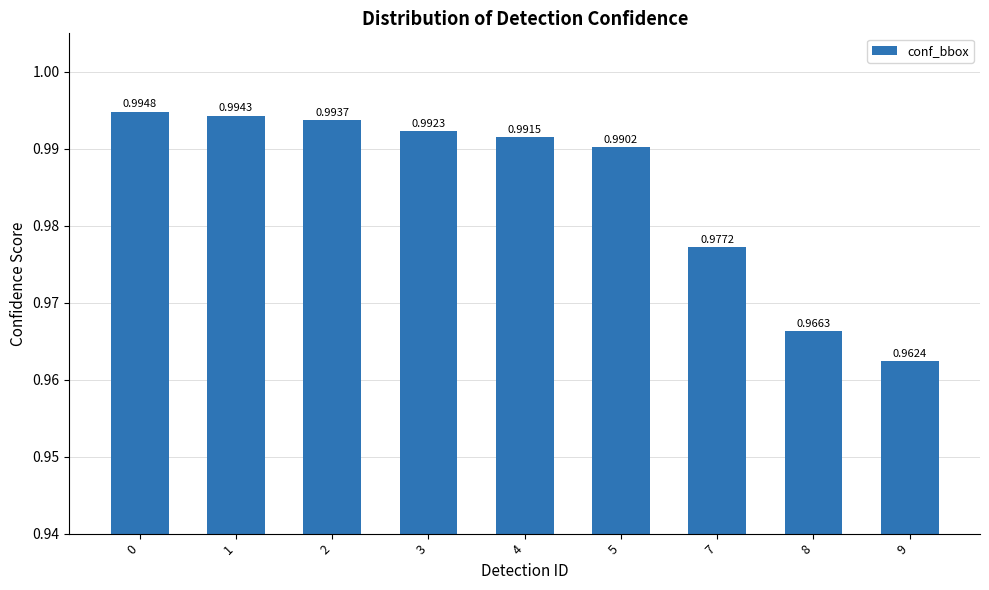

Which has a higher value, 7 or 9?

7